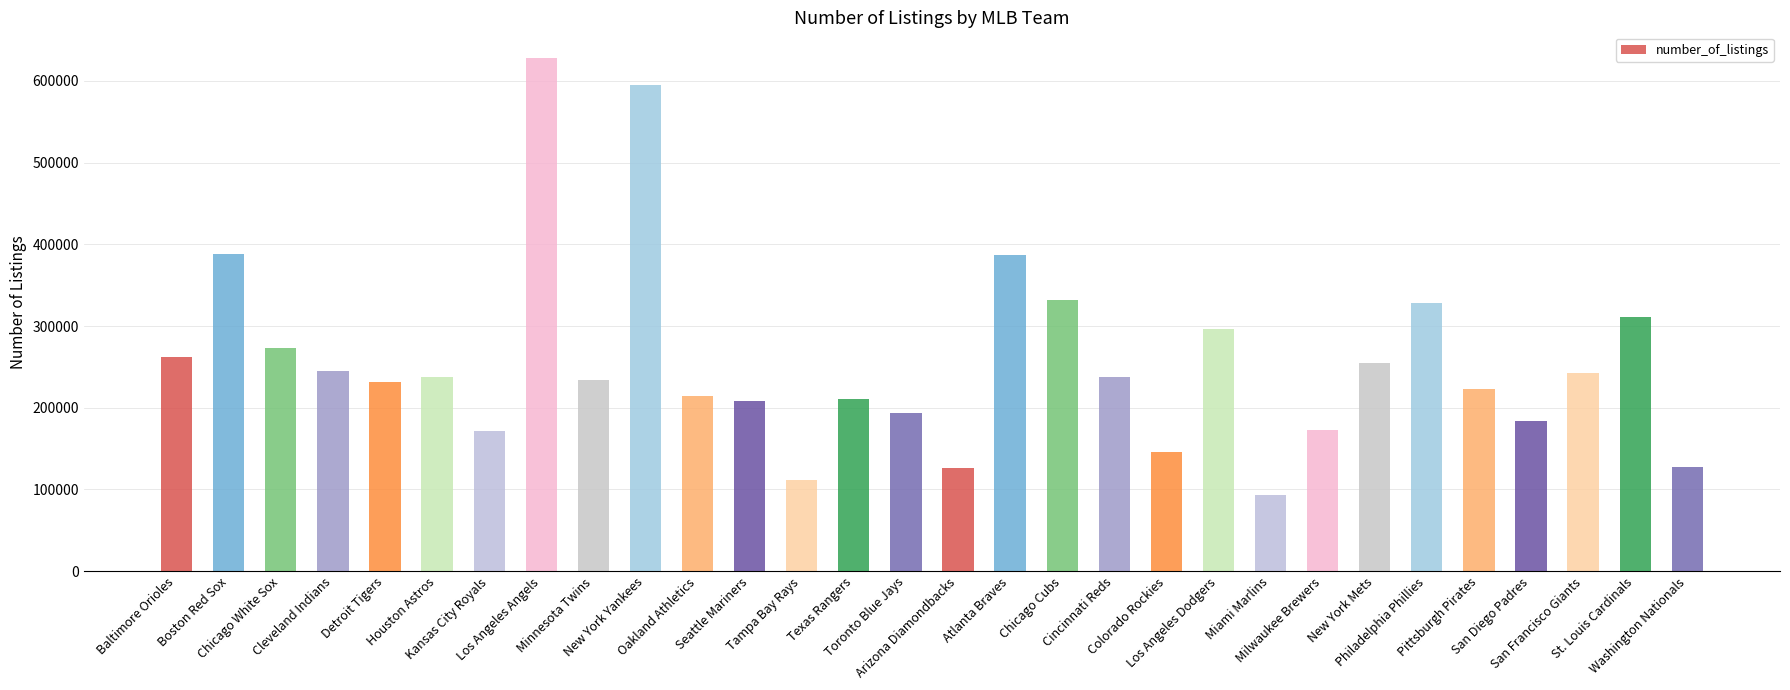

What is the ratio of the value at Milwaukee Brewers to the value at Boston Red Sox?

0.4